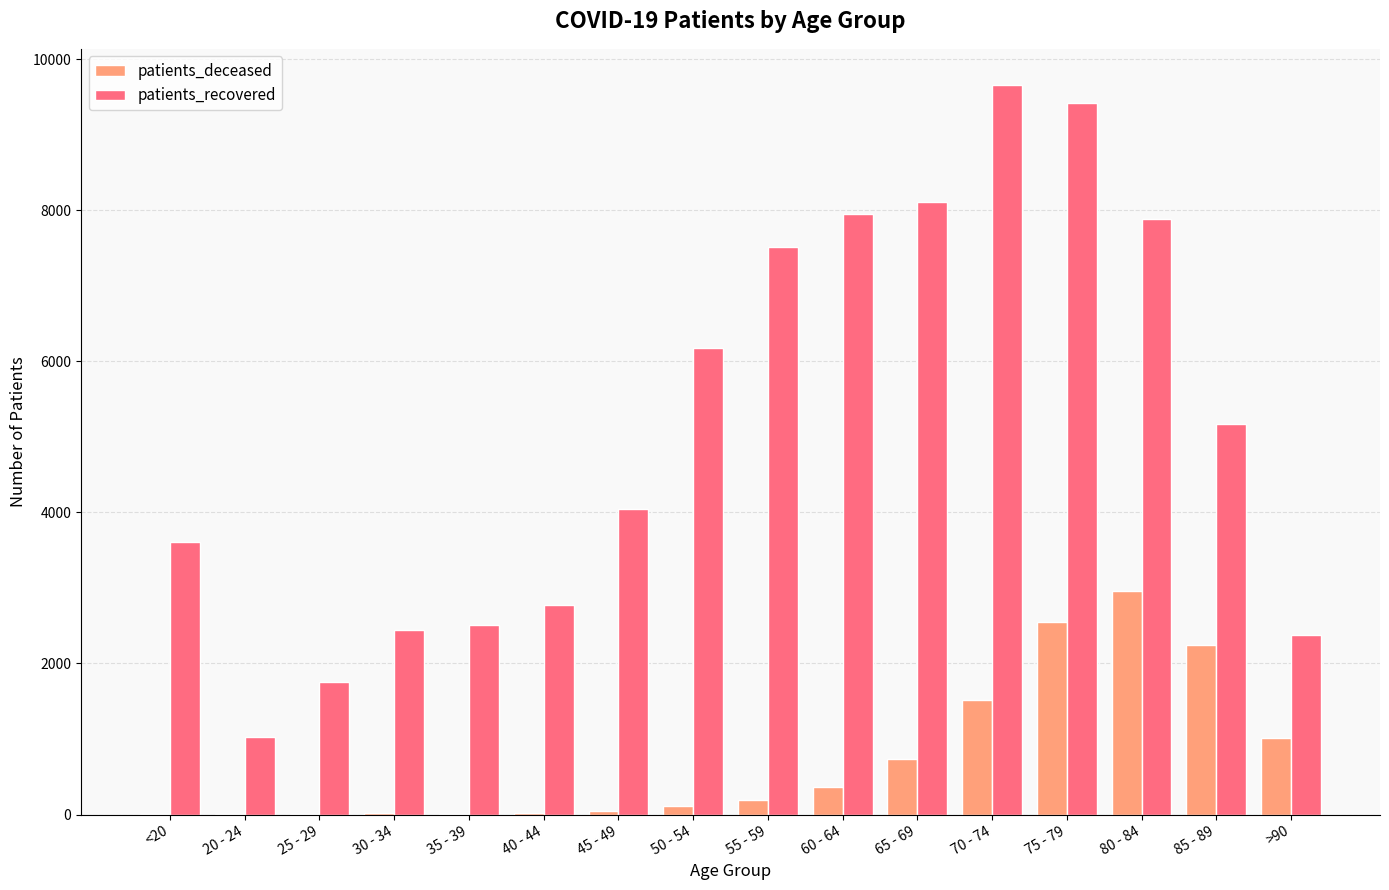

At which label does patients_recovered first exceed 5166?

50 - 54